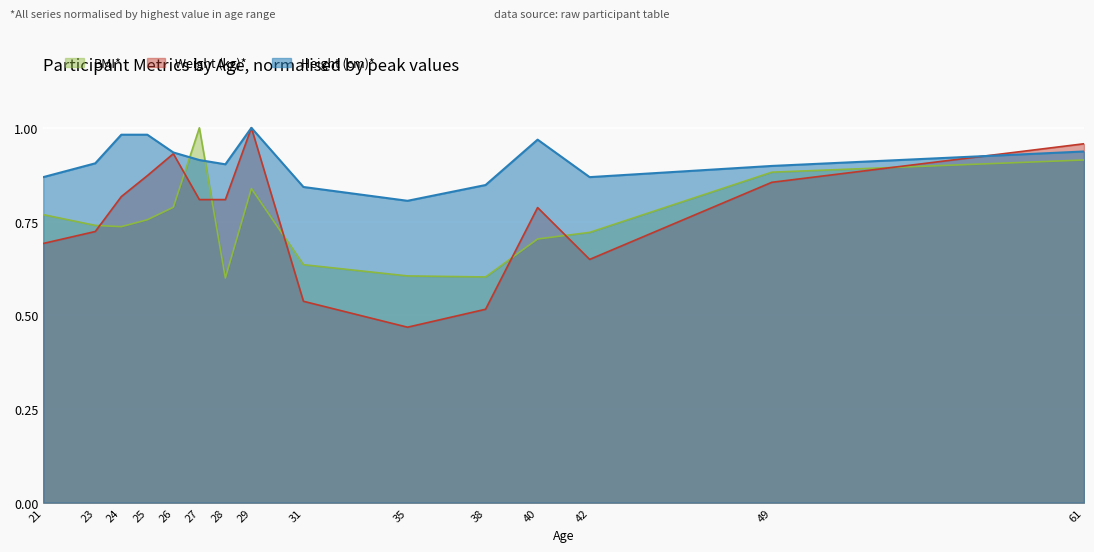

After their last crossing, which series has the higher values: Weight (kg) or BMI?

Weight (kg)